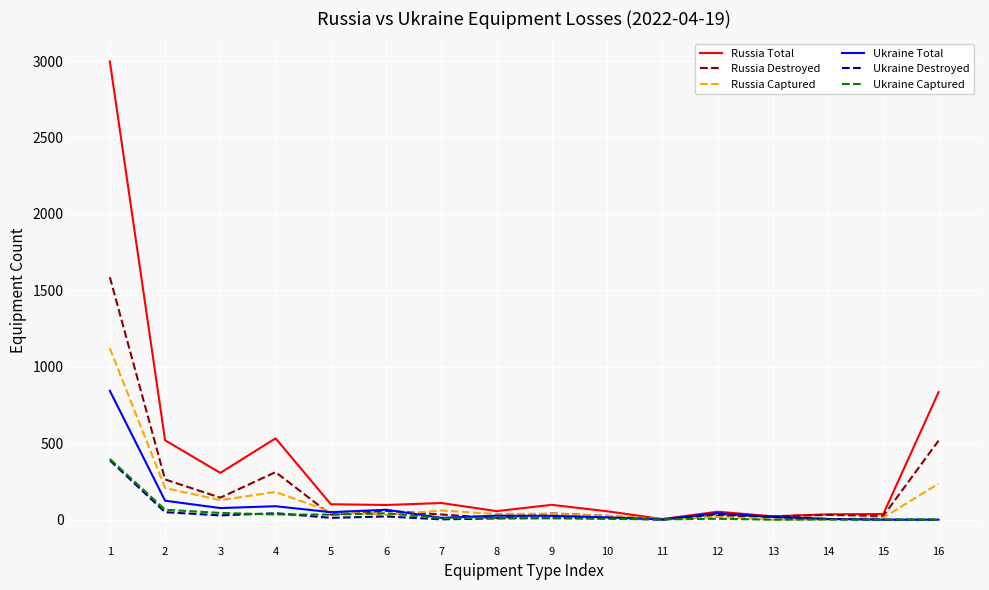

Is this an area chart (filled region under the line)?

No